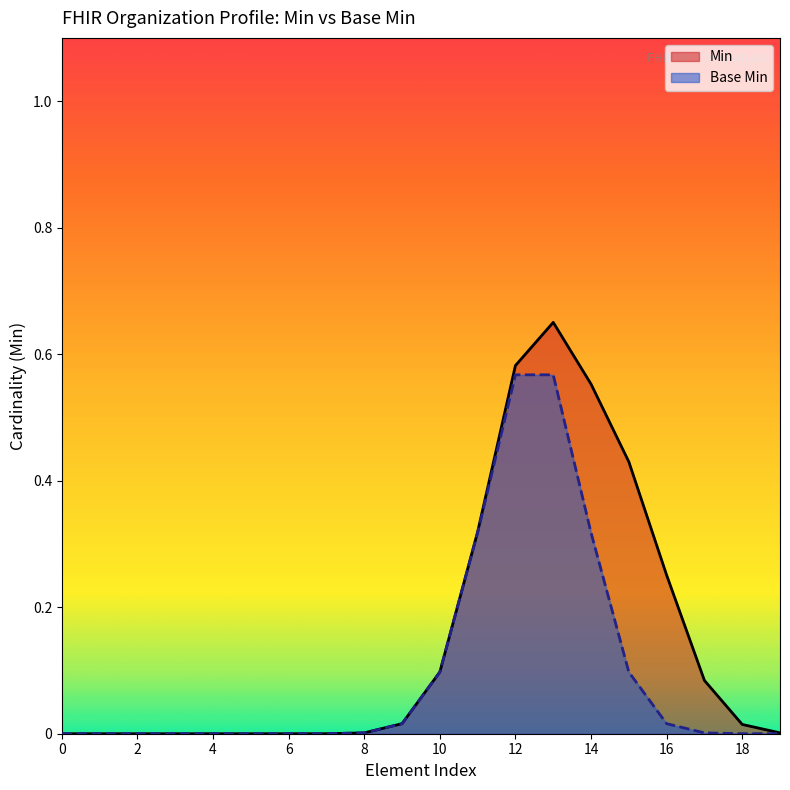

Between 10 and 12, which series saw the biggest shift?

Min